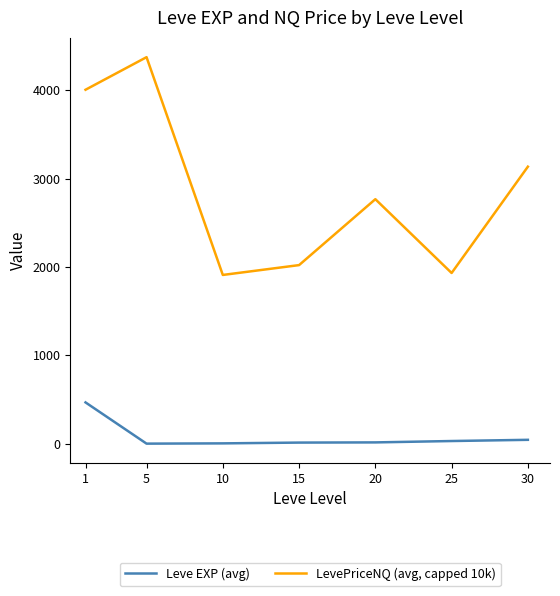

Where is the first local maximum for LevePriceNQ (avg, capped 10k)?

5